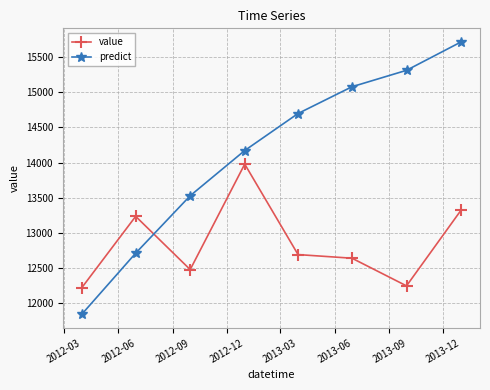

How many intersections are there between value and predict?

1